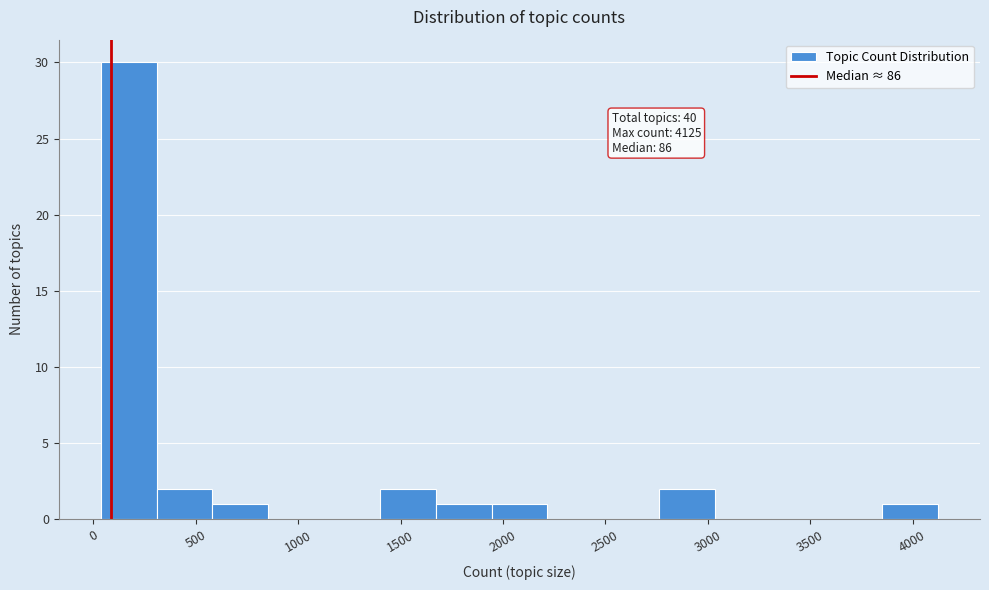

Which range on the x-axis has the tallest bar?

50 to 300